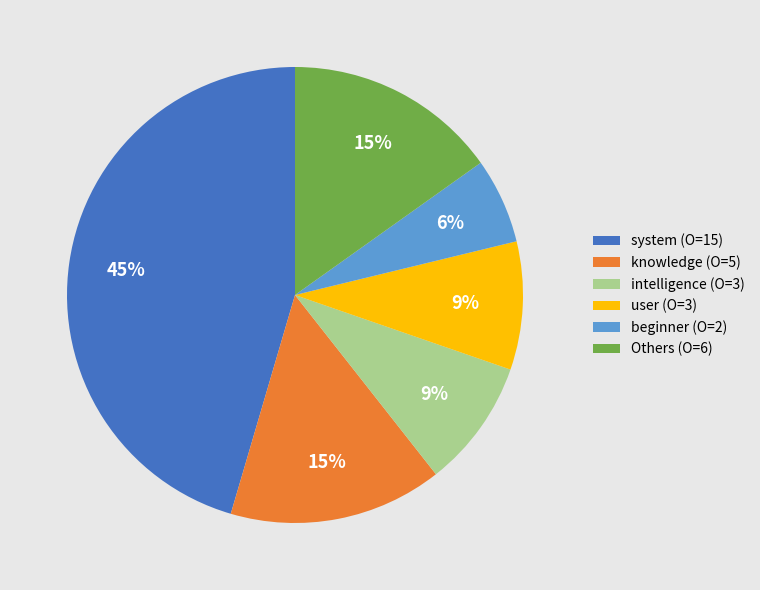

Combined, do beginner (O=2) and system (O=15) account for over 50%?

Yes